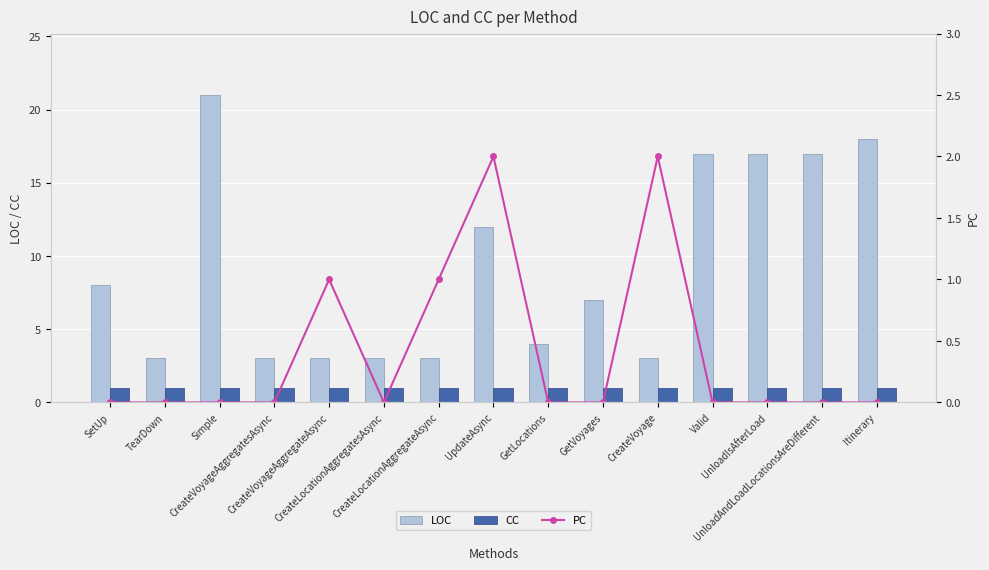

Which series has the widest spread of values?

LOC